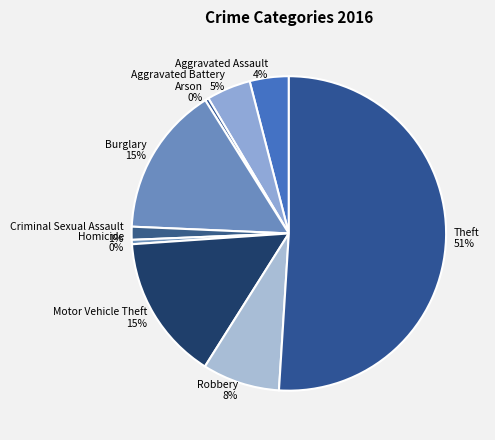

Is the sum of Robbery 8% and Homicide 0% greater than half?

No